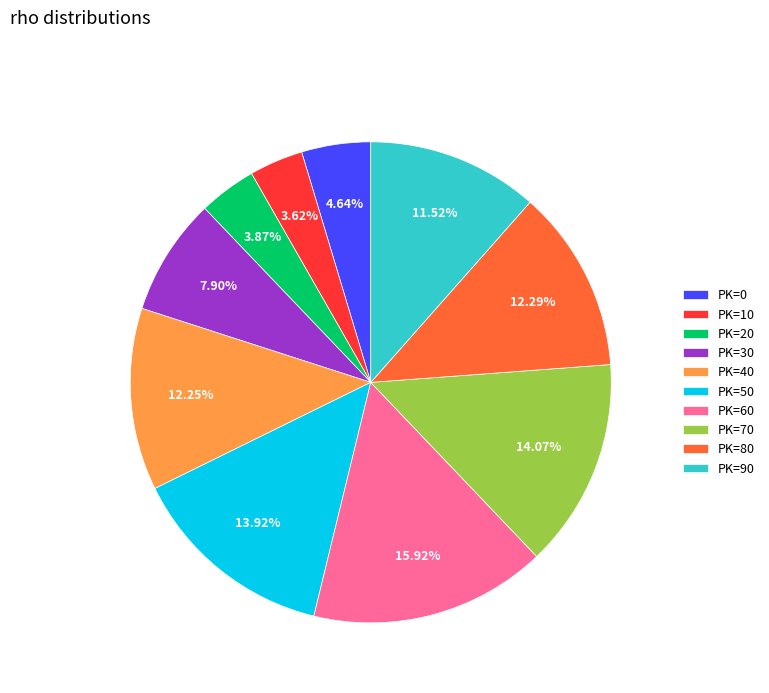

Does PK=0 account for over 50% of the chart?

No